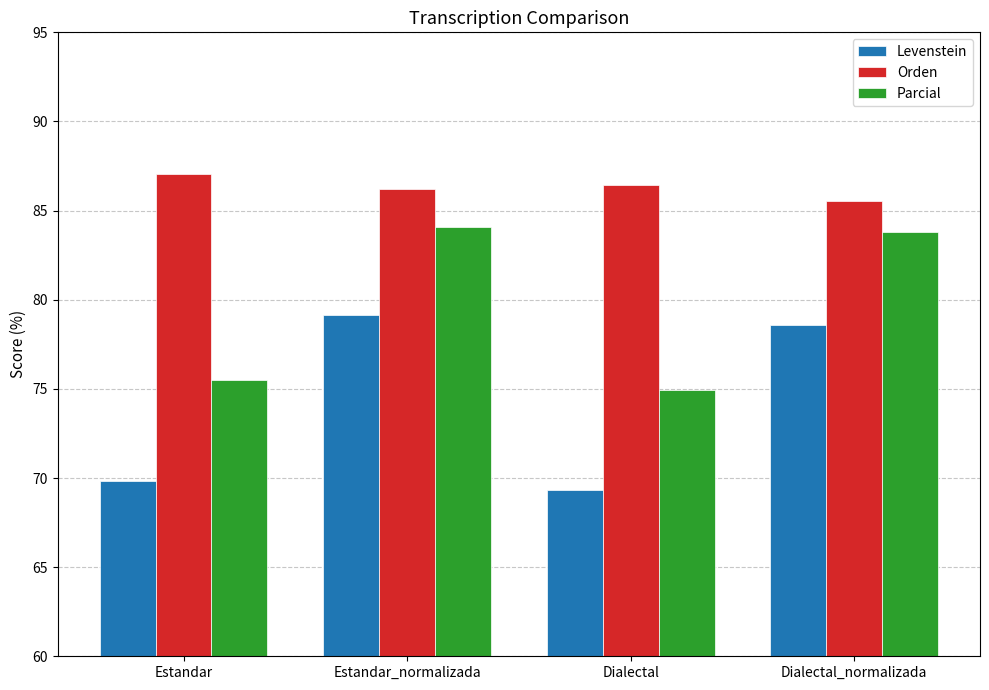

Reading left to right, list all the values displayed in this chart.

Levenstein: 69.8	79.1	69.3	78.6
Orden: 87.1	86.2	86.4	85.6
Parcial: 75.5	84.1	75.0	83.8